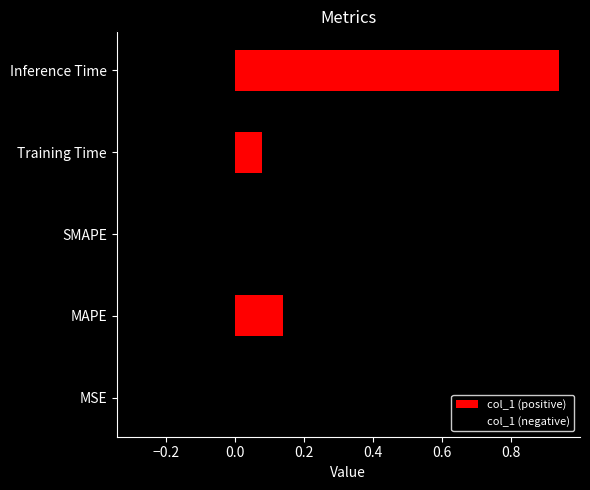

At which label does col_1 (positive) reach its peak?

Inference Time